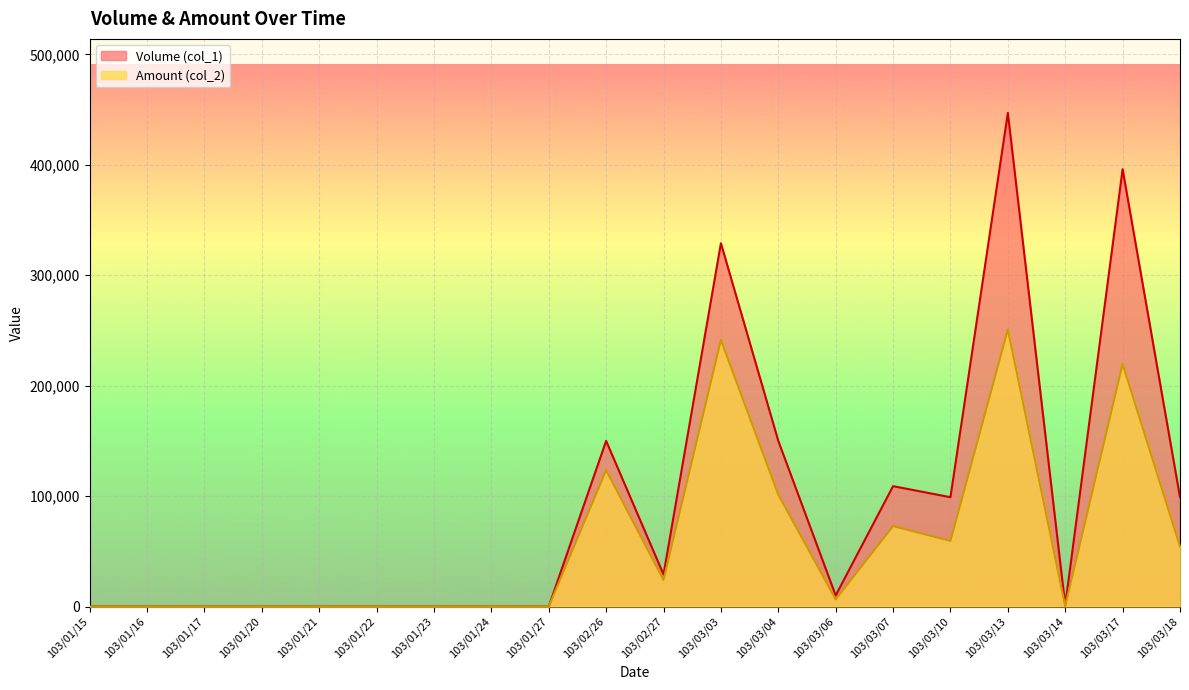

What is the difference between the Volume (col_1) values at 103/01/23 and 103/03/13?

447000